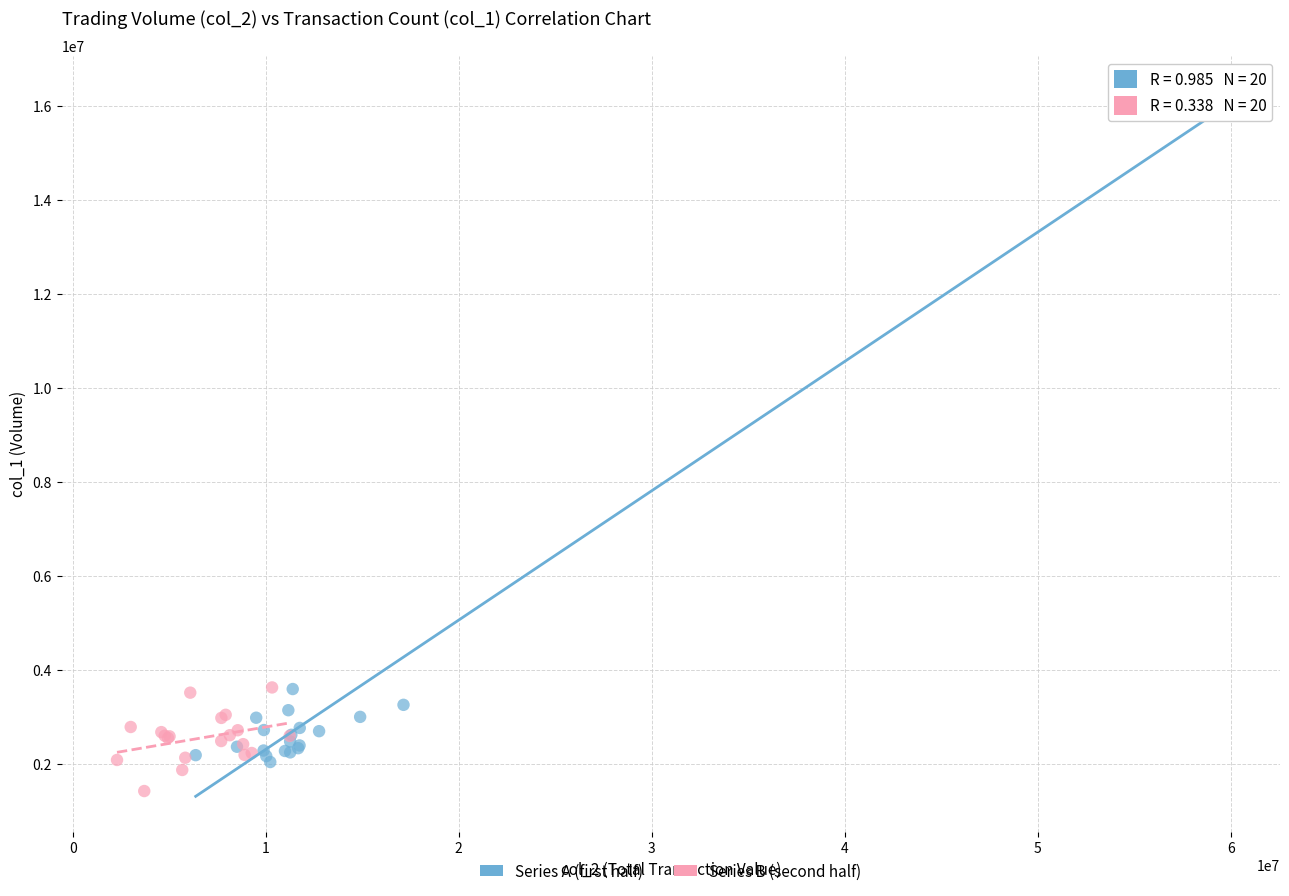

Which series contains the highest Y value?

Series A (first half)